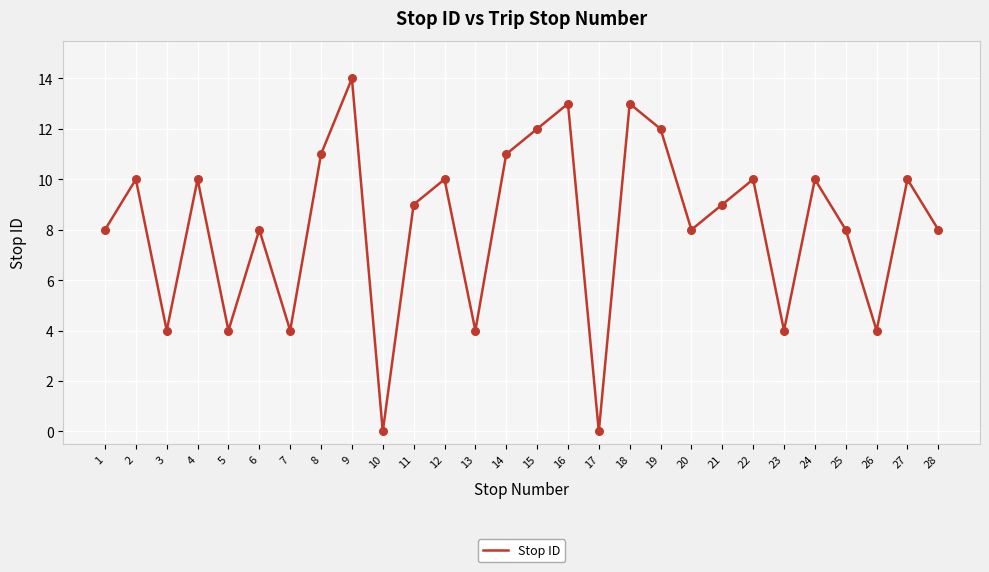

Approximately how many times larger is the value at 25 compared to 5?

2.0